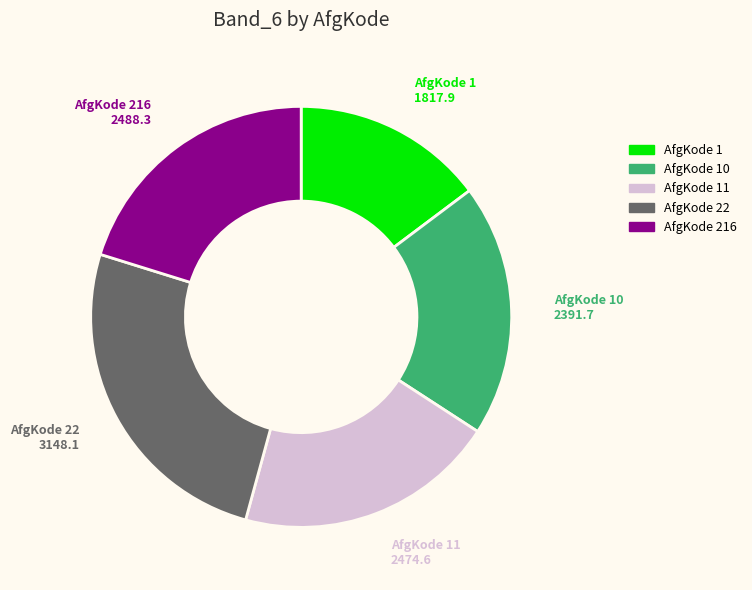

Does any single category account for the majority?

No